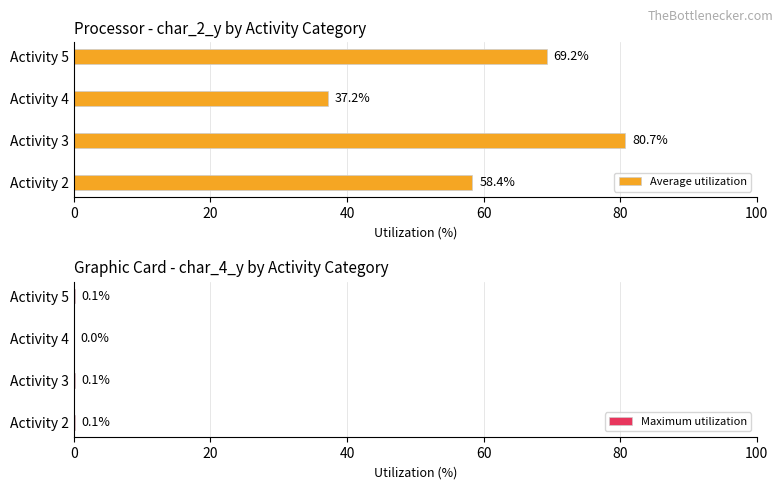

What is the maximum value for Maximum utilization?

0.1